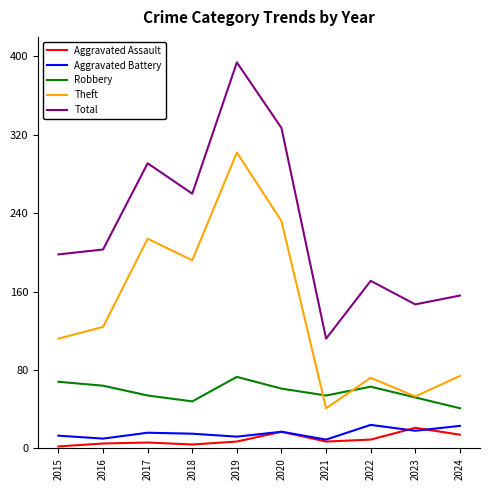

What is the greatest value displayed?

394